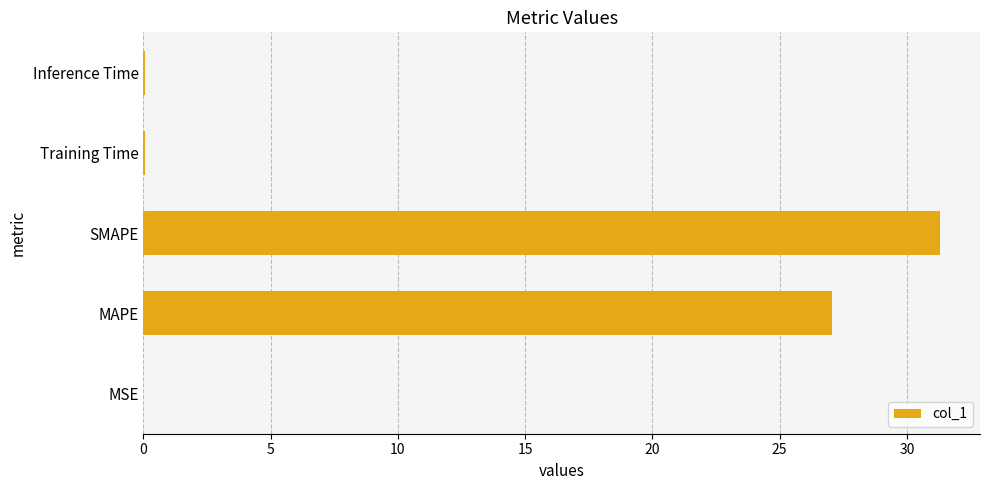

What value does the data have at MAPE?

27.1